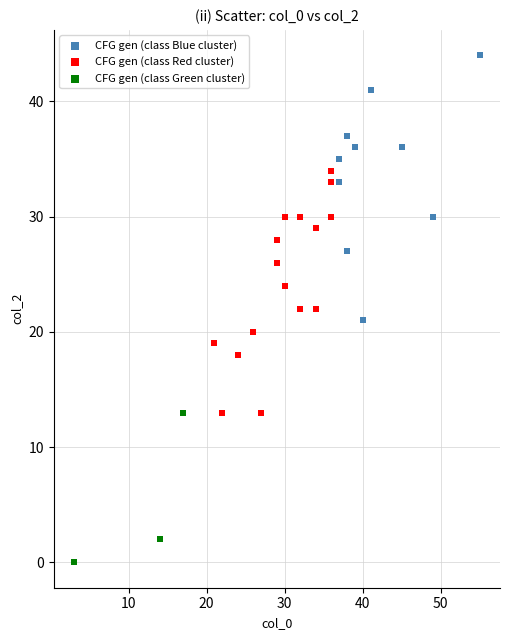

Which series contains the lowest Y value?

CFG gen (class Green cluster)